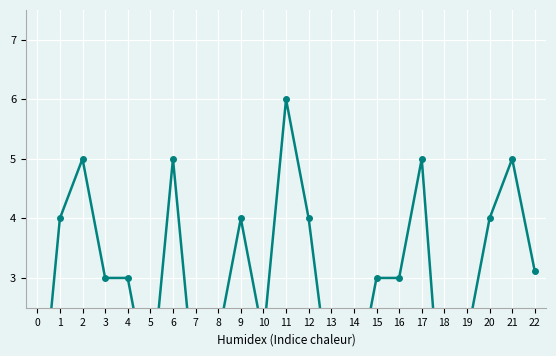

How many points are lower than both their immediate neighbors (excluding endpoints)?

4